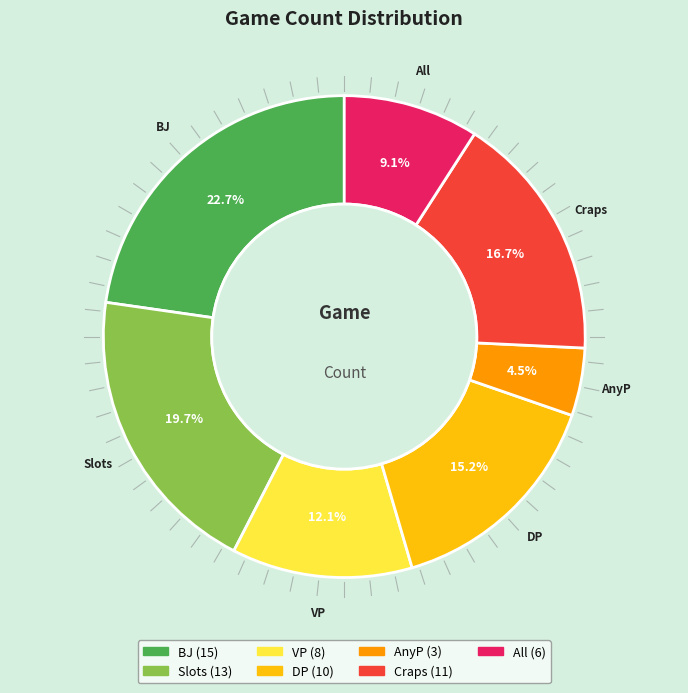

What portion of the pie excludes DP?

84.8%